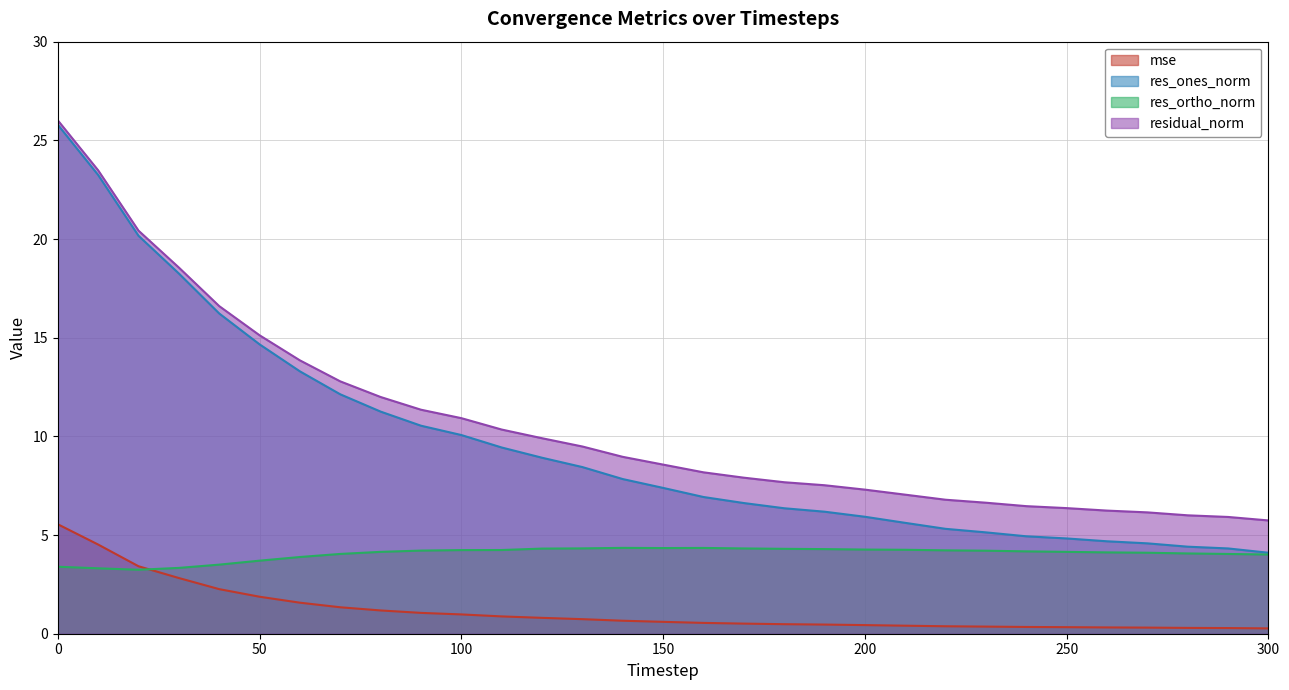

What is the difference between the res_ones_norm values at 290 and 240?

0.6